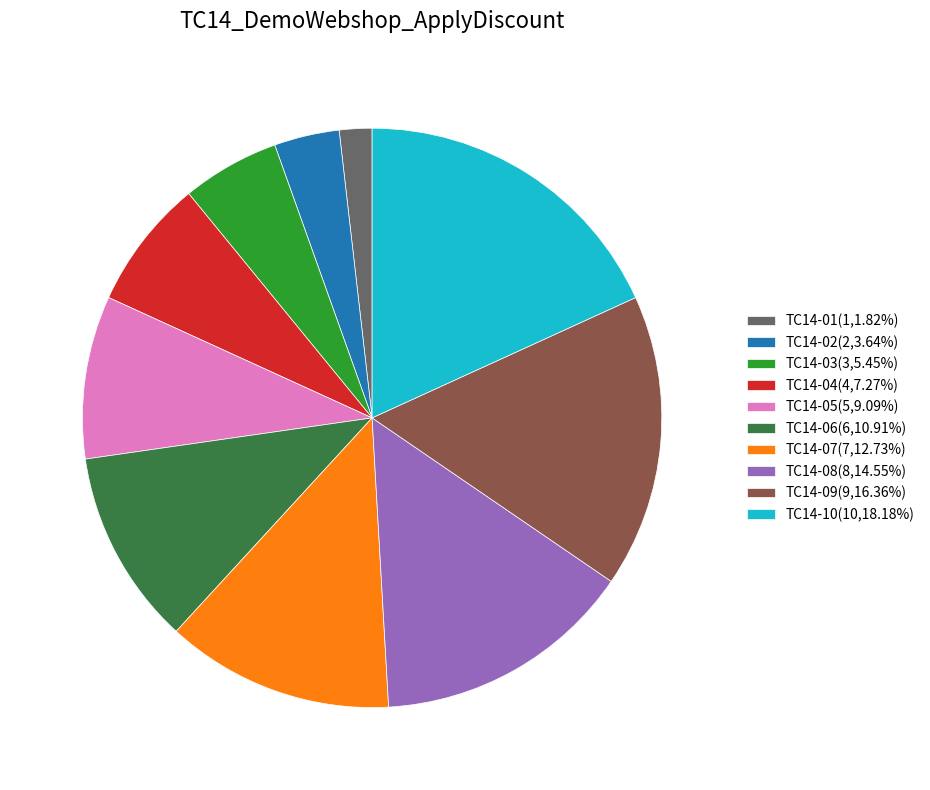

Is there a majority slice in this chart?

No